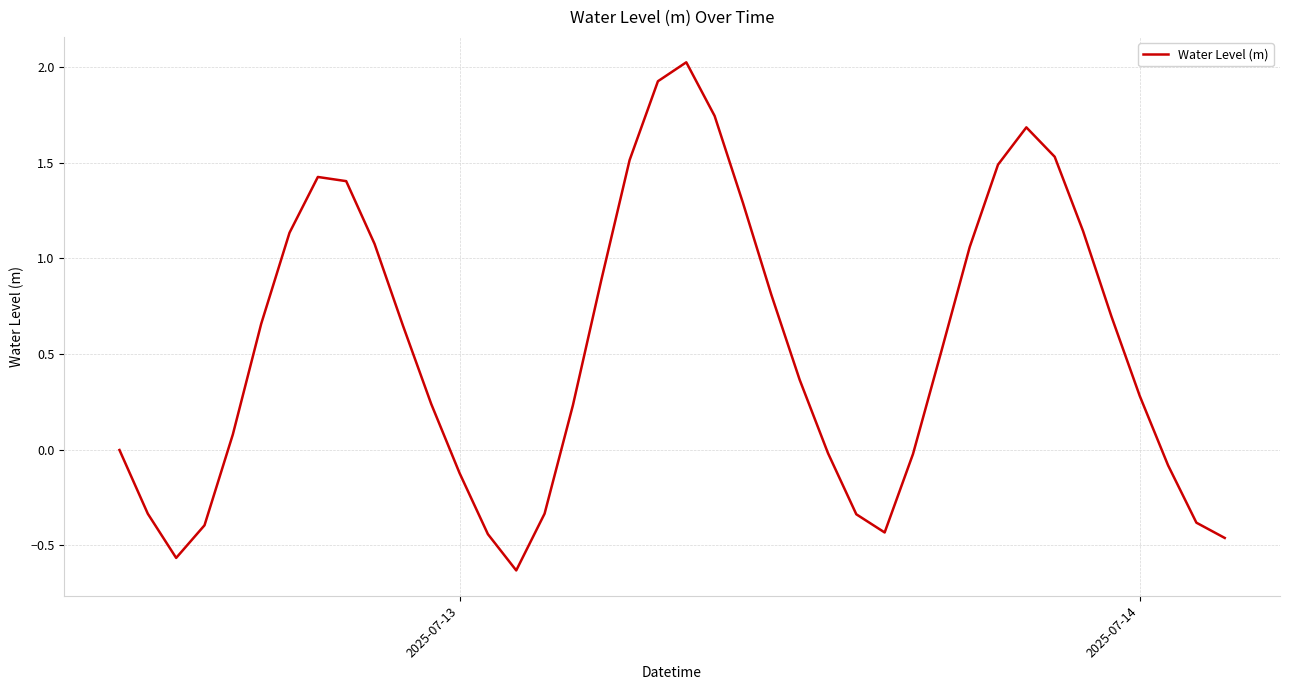

What is the maximum value shown in the chart?

2.0